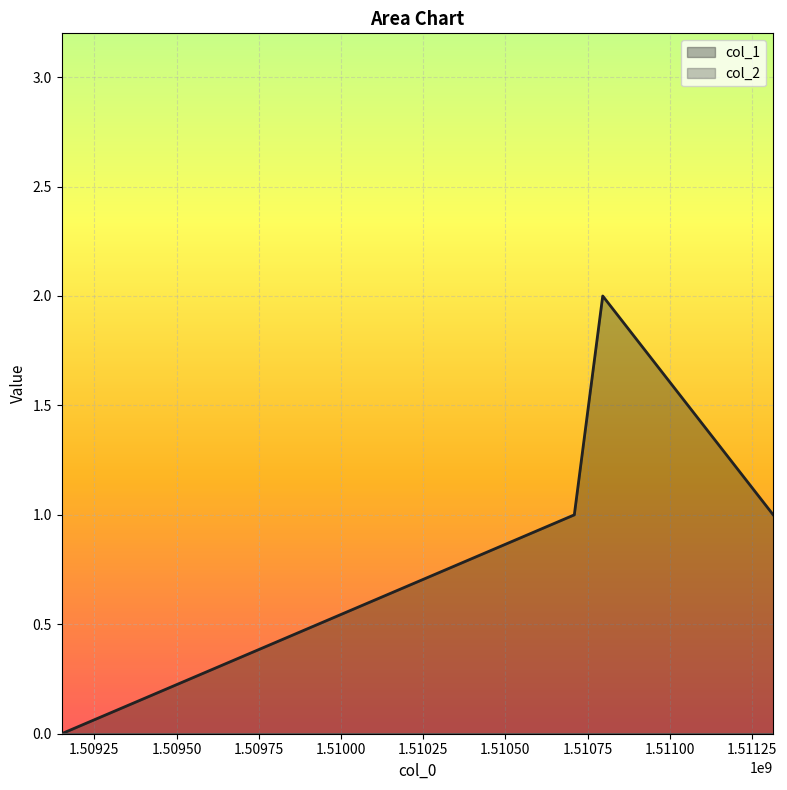

List the labels in order of value, largest first.

1510795831, 1510709431, 1511314231, 1509150632